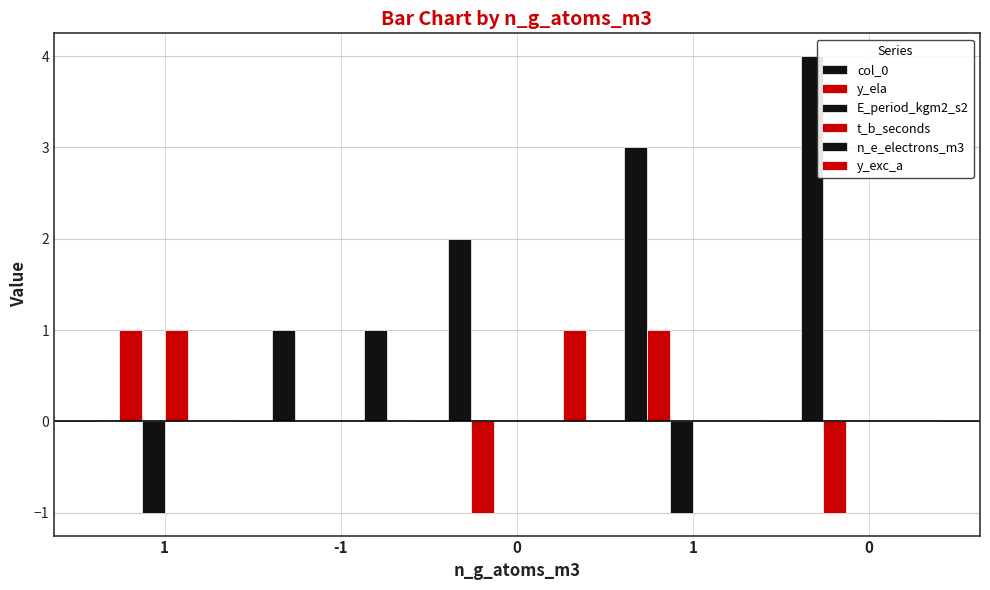

Rank the series at 0 from lowest to highest value.

y_ela, E_period_kgm2_s2, t_b_seconds, n_e_electrons_m3, y_exc_a, col_0